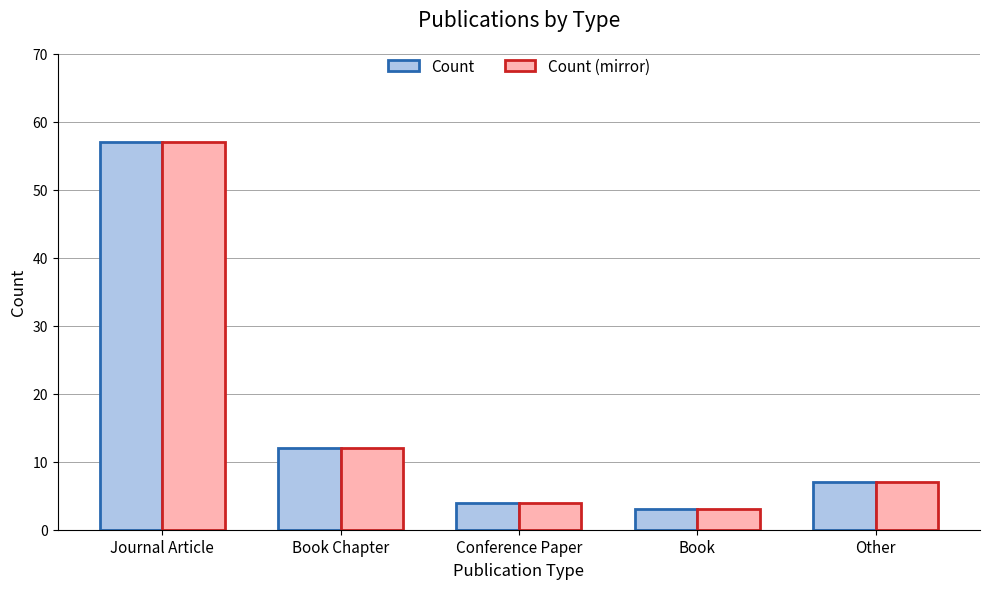

What position from the left is Book?

4